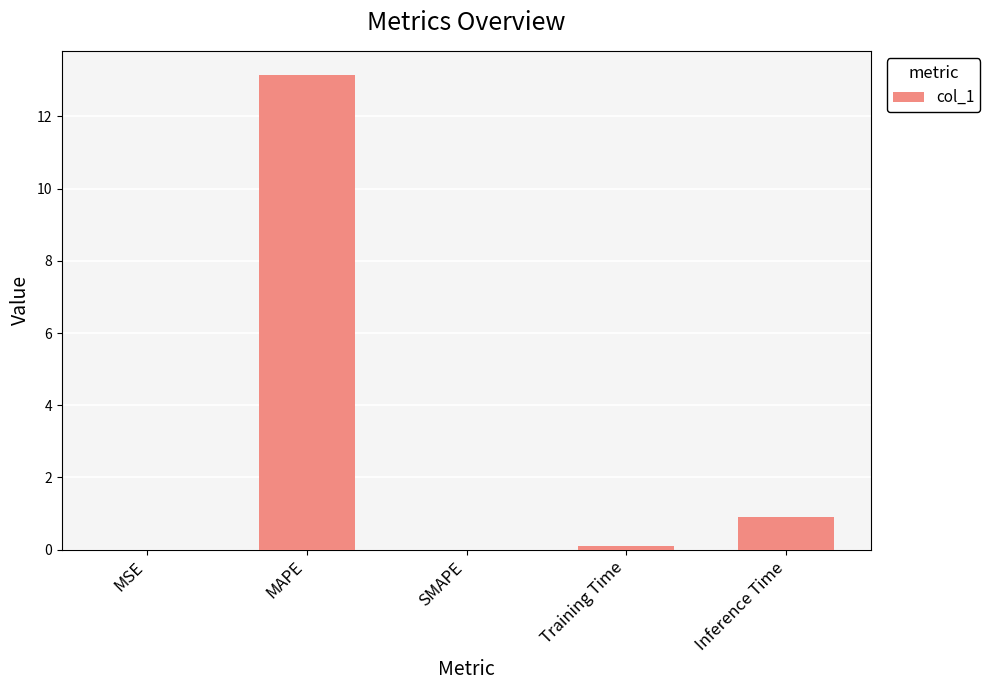

What is the sum of all values?

14.2